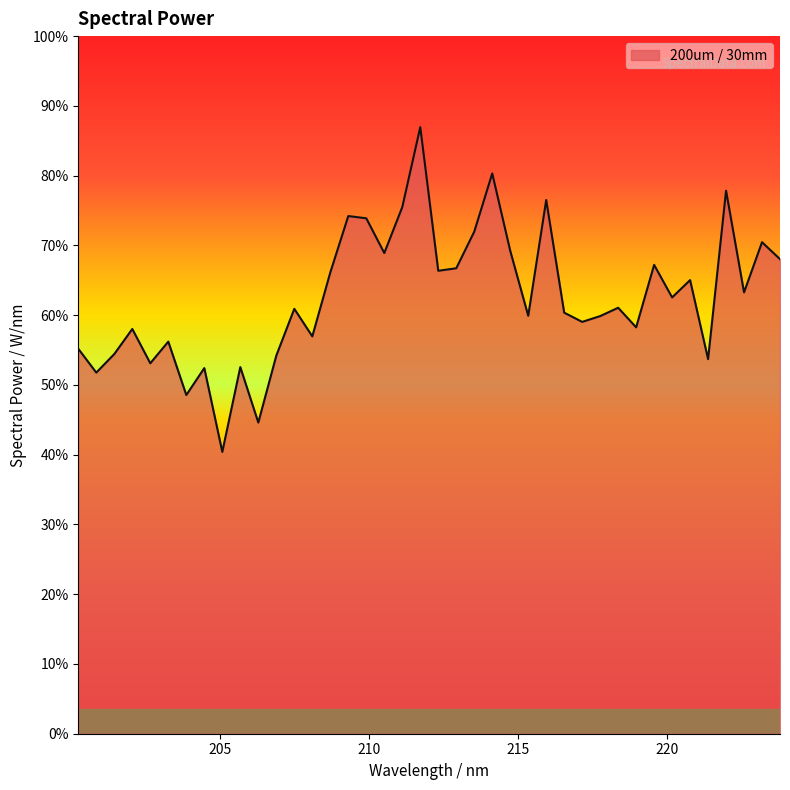

True or false: there are more than 0 points higher than both neighbors.

True